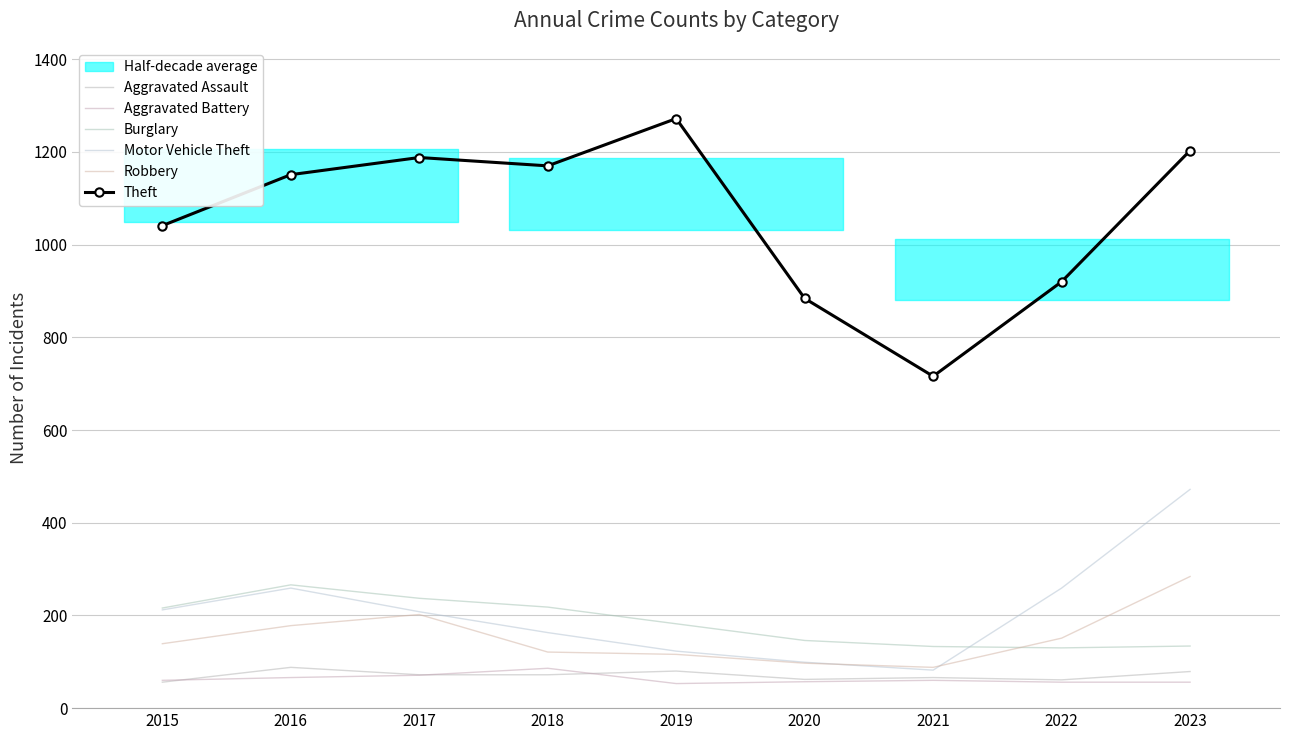

Reading left to right, transcribe all the data shown in this chart.

Aggravated Assault: 56	88	72	72	80	62	66	61	79
Aggravated Battery: 60	66	71	86	53	57	60	56	56
Burglary: 216	266	237	218	182	146	133	130	134
Motor Vehicle Theft: 212	259	208	163	123	99	82	259	472
Robbery: 139	178	202	121	116	97	88	151	284
Theft: 1041	1151	1188	1170	1272	884	716	920	1203